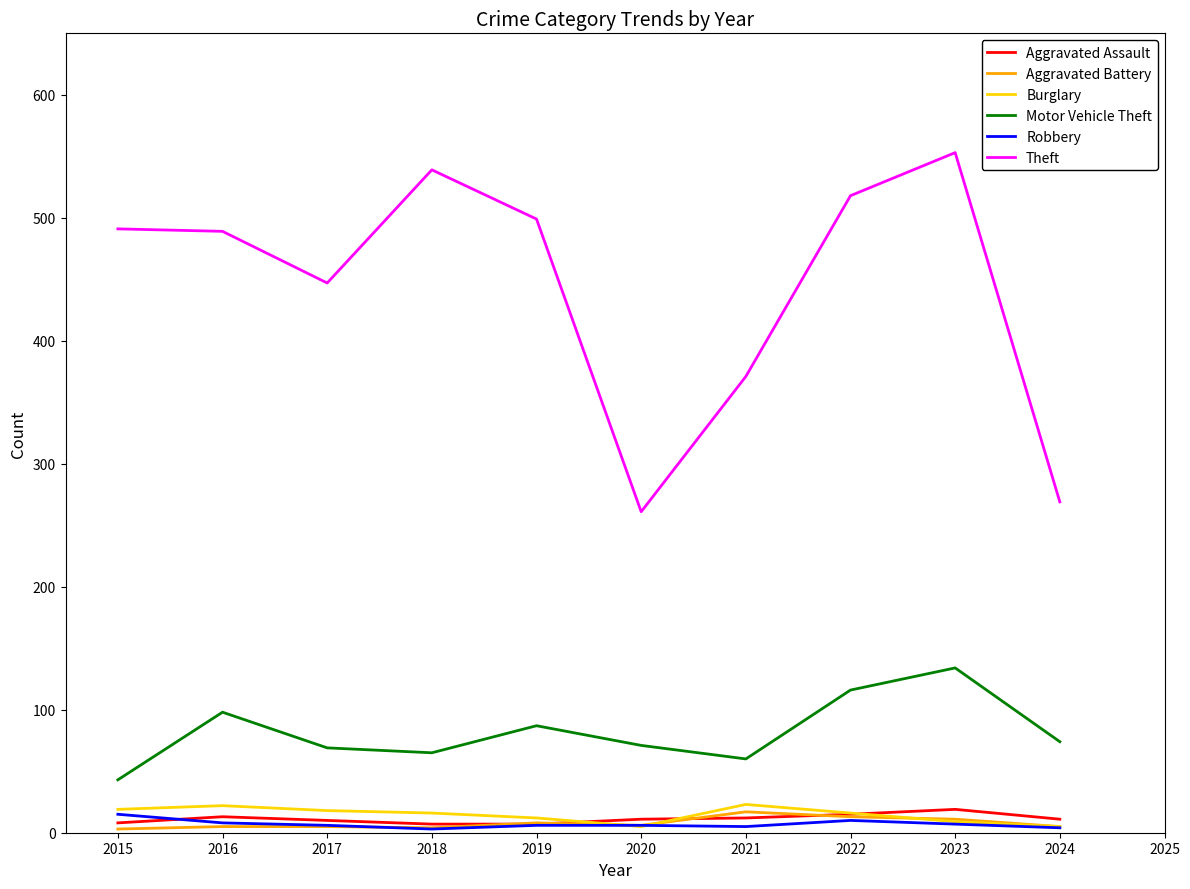

Which series has the widest spread of values?

Theft